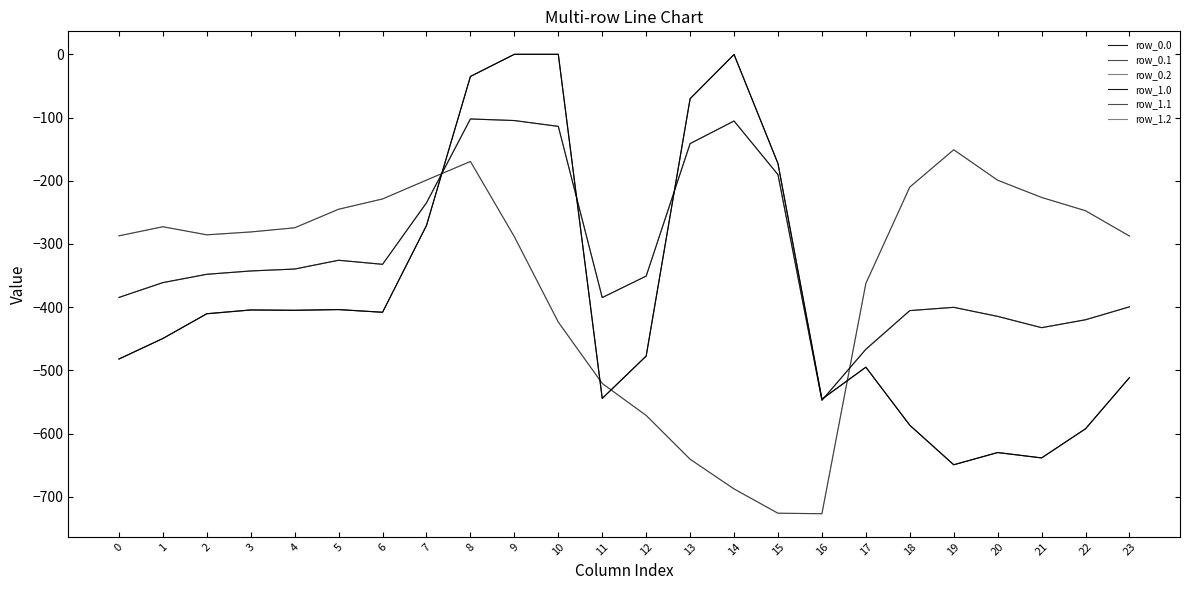

Which label corresponds to the smallest value in the chart?

16